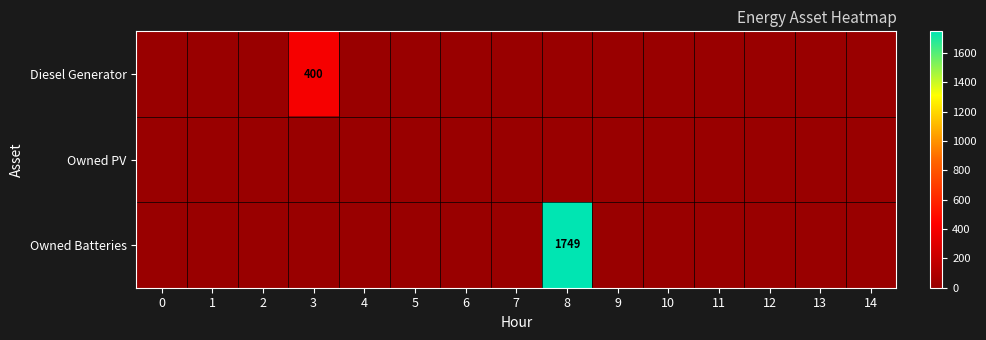

What is the average value of the Diesel Generator series?

27